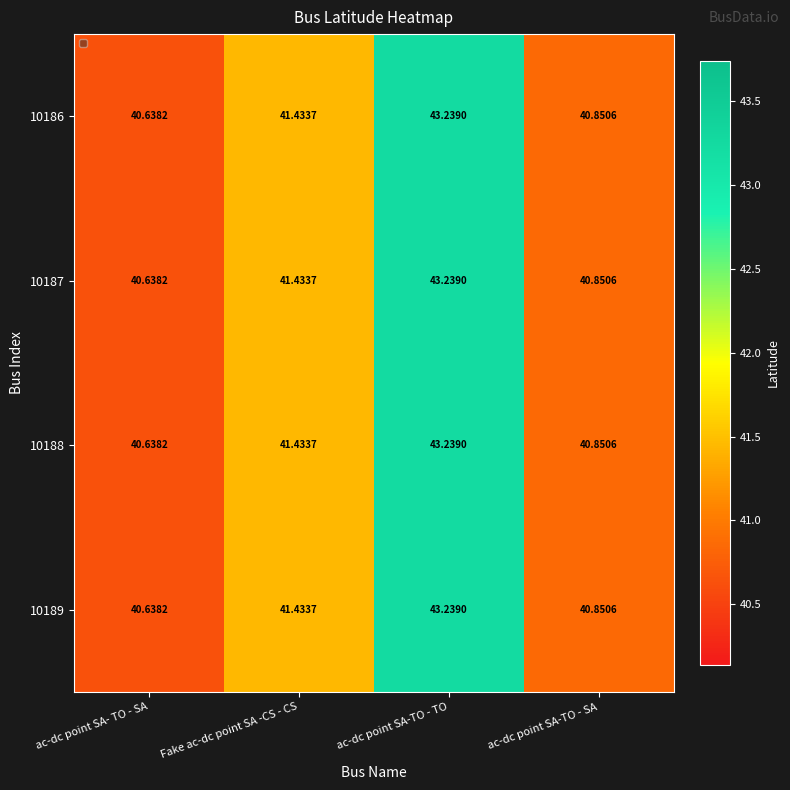

List the labels in order of 10187 value, largest first.

ac-dc point SA-TO - TO, Fake ac-dc point SA -CS - CS, ac-dc point SA-TO - SA, ac-dc point SA- TO - SA